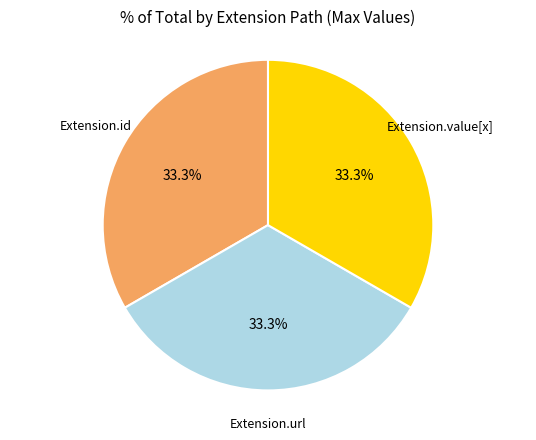

Does any single category account for the majority?

No